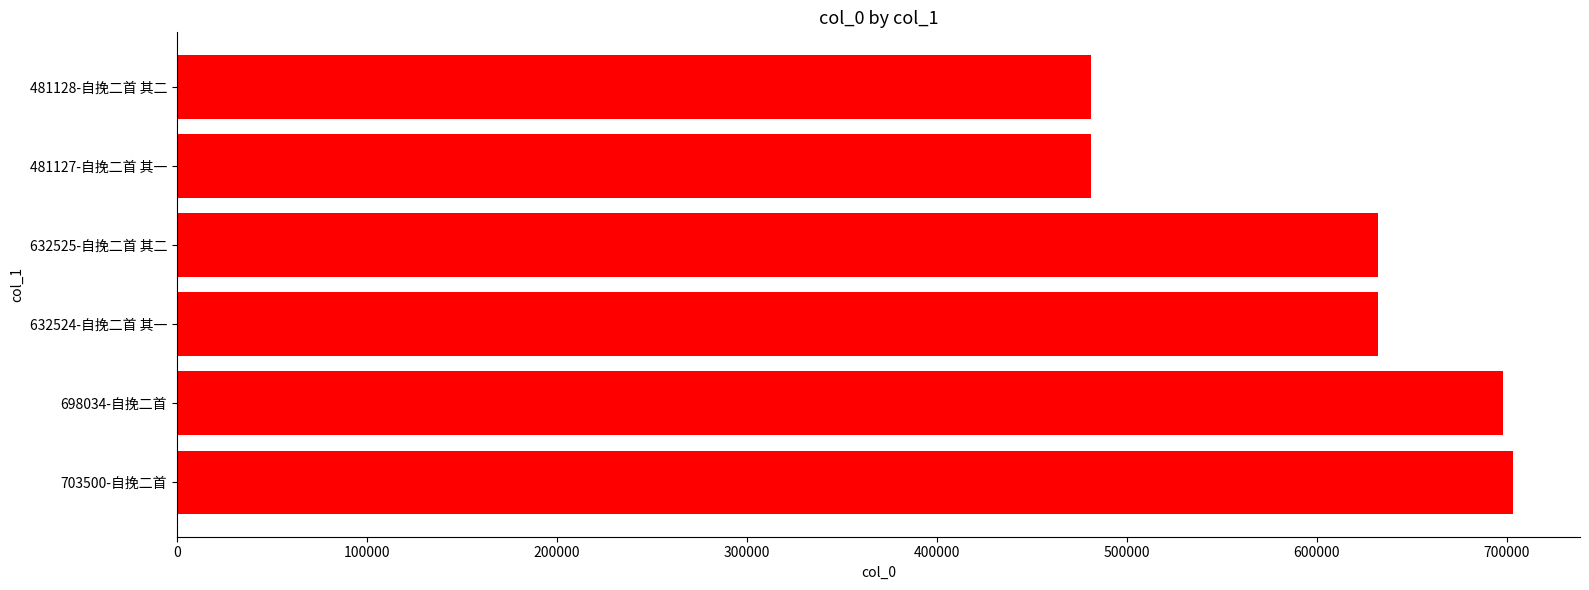

What is the difference between the maximum and minimum values?

222373